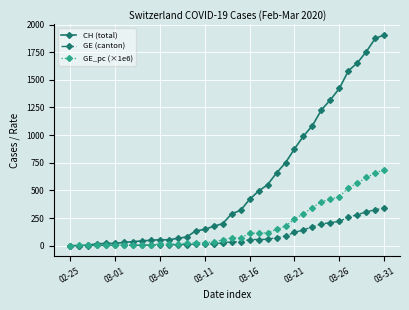

What is the value of the CH (total) point at the 25th from the left?

750.0